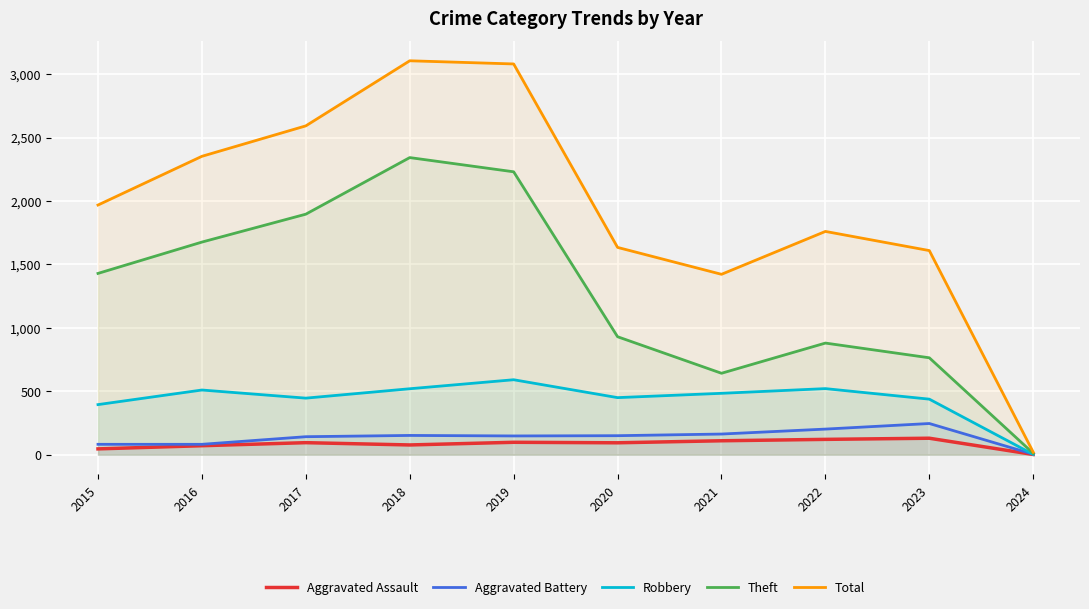

The value of Total at 2018 is 3105. True or false?

True